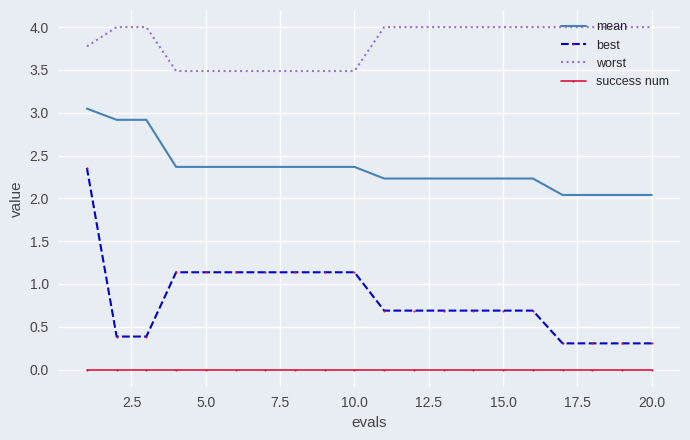

Which series has the widest spread of values?

best